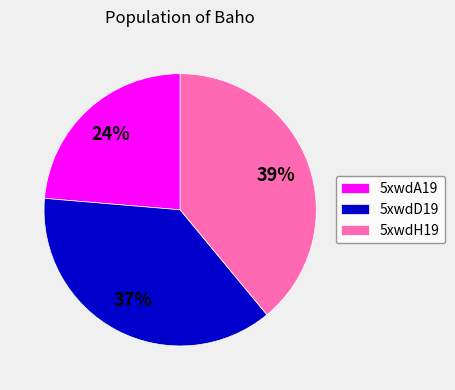

To the nearest percent, what portion does 5xwdA19 represent?

24%